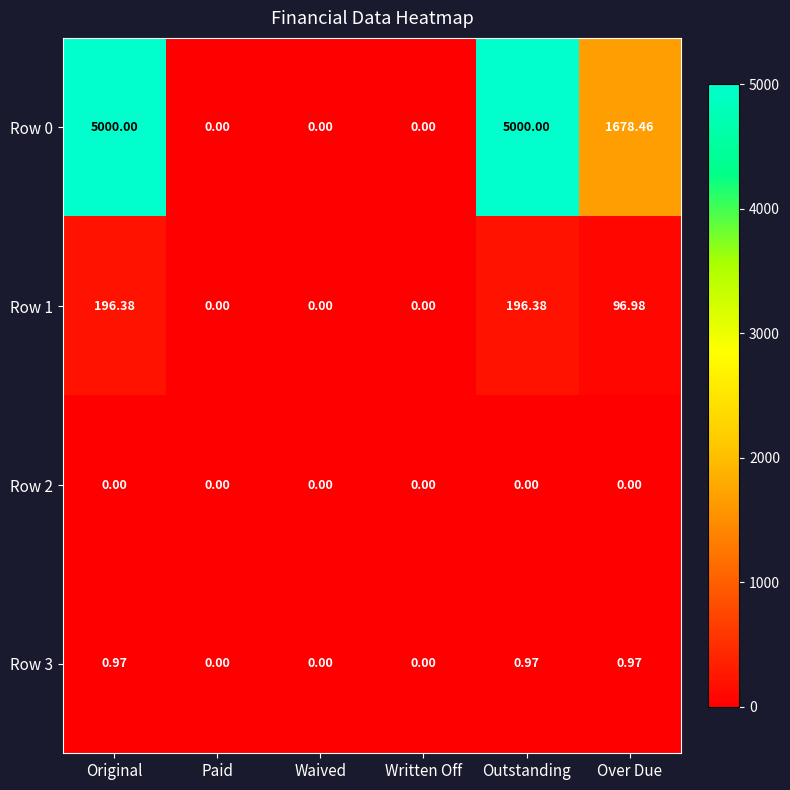

At which label does Row 1 first exceed 96?

Original